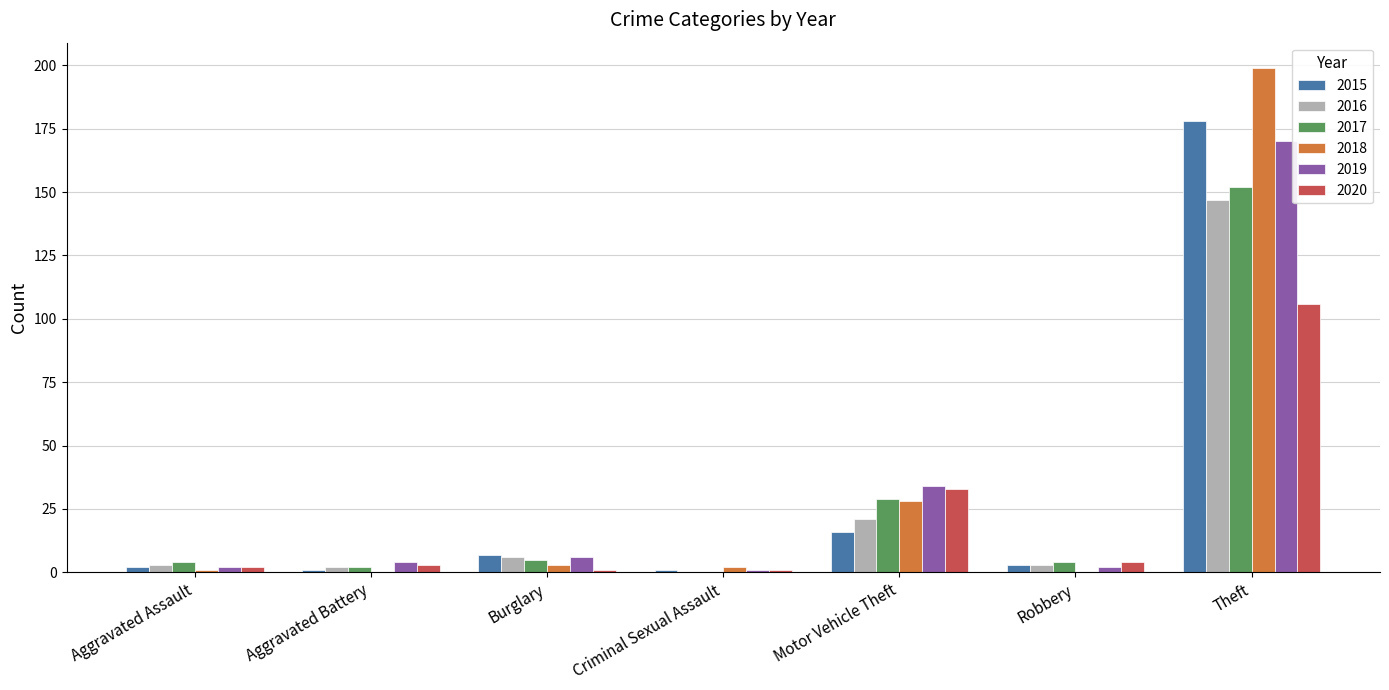

Is it true that 2020 equals 106 at Theft?

True